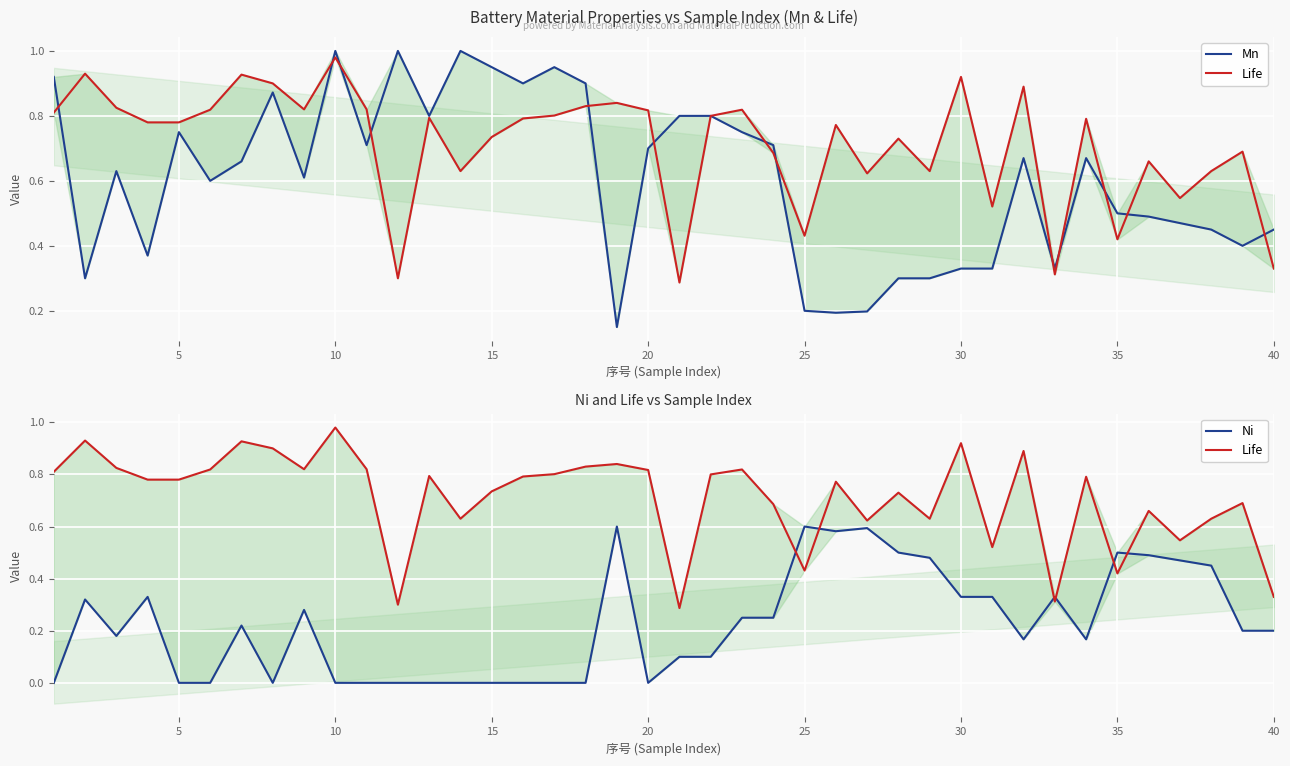

How many lines are shown in the chart?

3